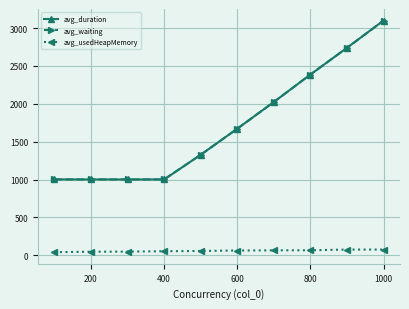

True or false: avg_waiting has more than 1 interior local peaks.

False